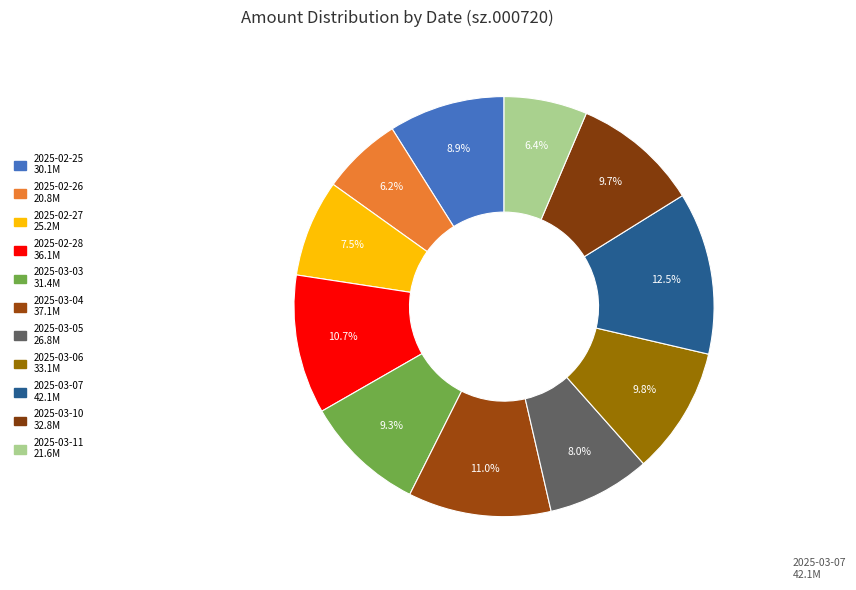

Is it true that 2025-03-11 is 19% of the pie?

False